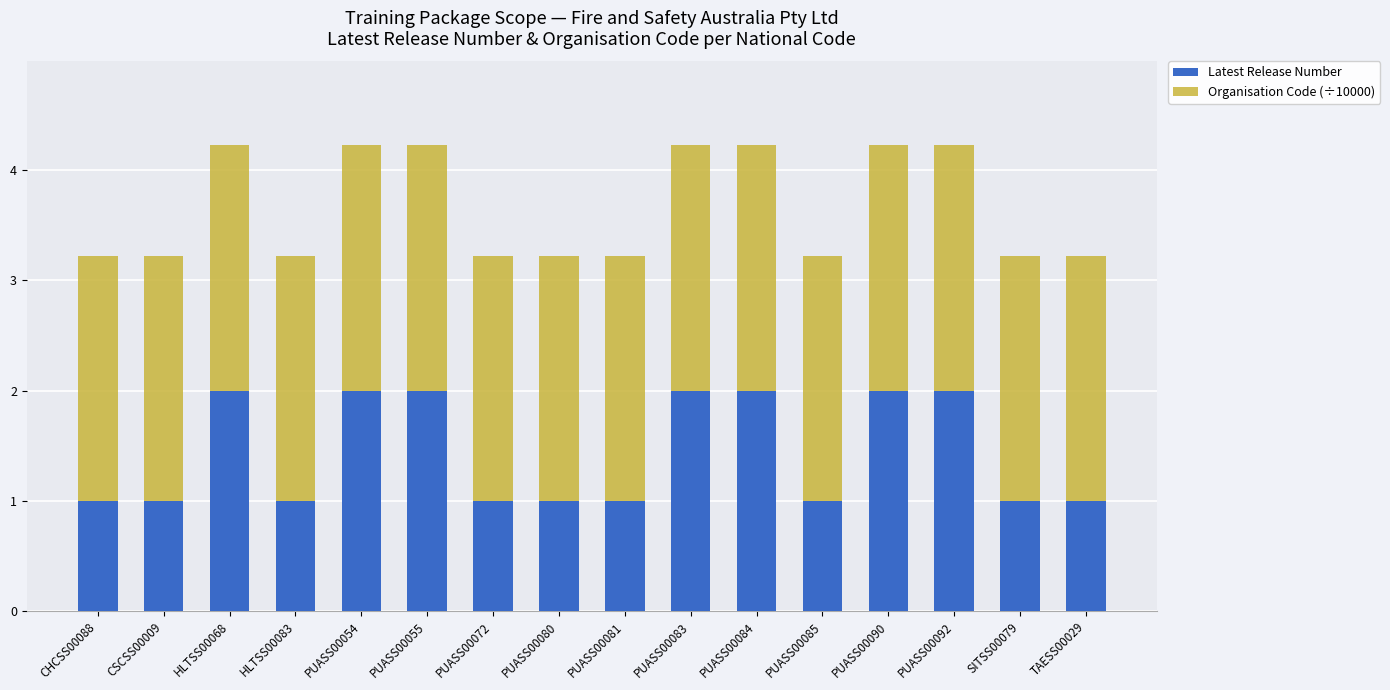

What is the lowest value of the Latest Release Number series?

1.0